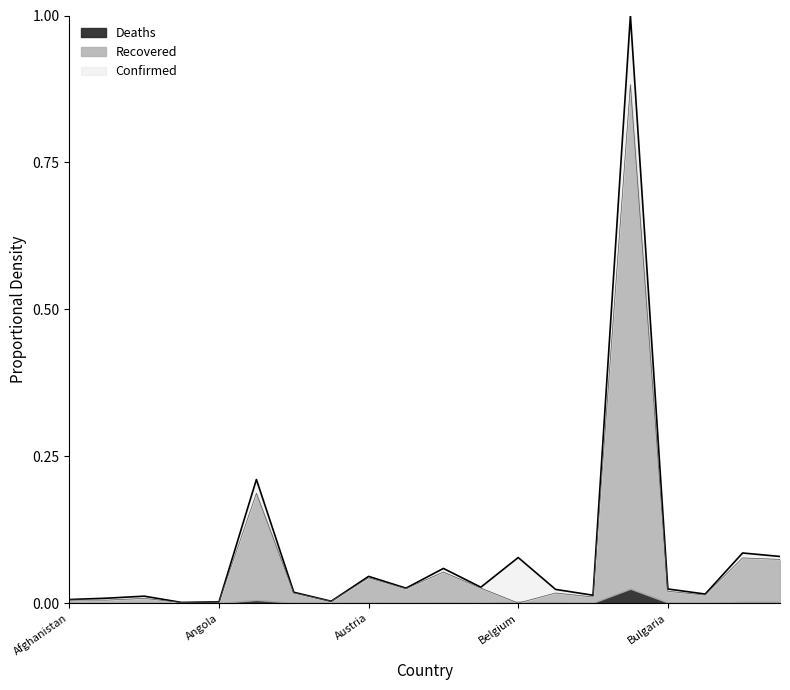

What is the average value of the Recovered series?

0.1